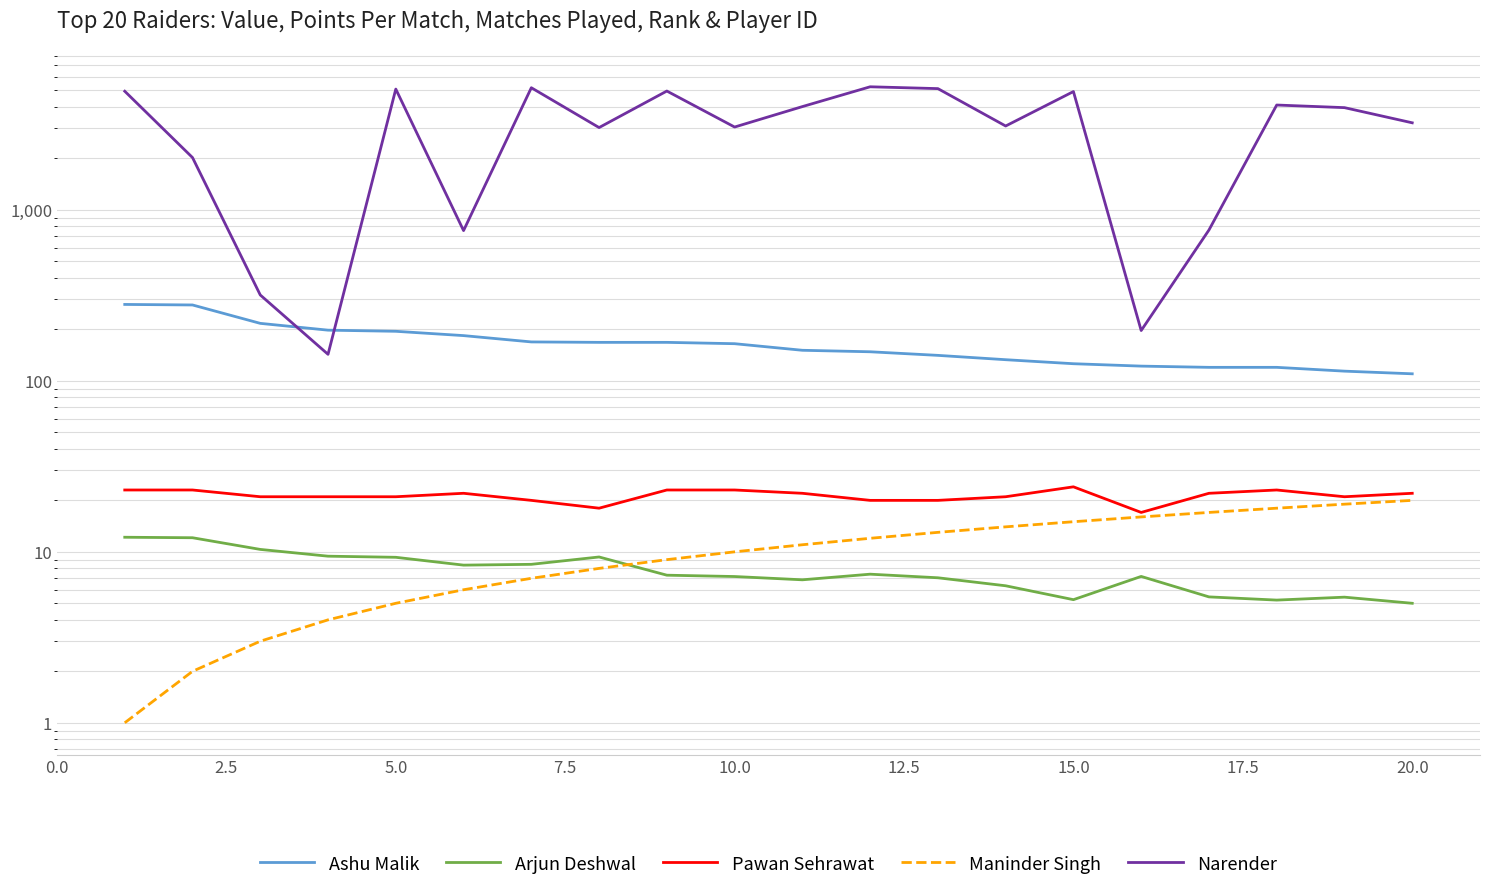

Is the value of Ashu Malik at 10 greater than the value of Arjun Deshwal at 16?

Yes